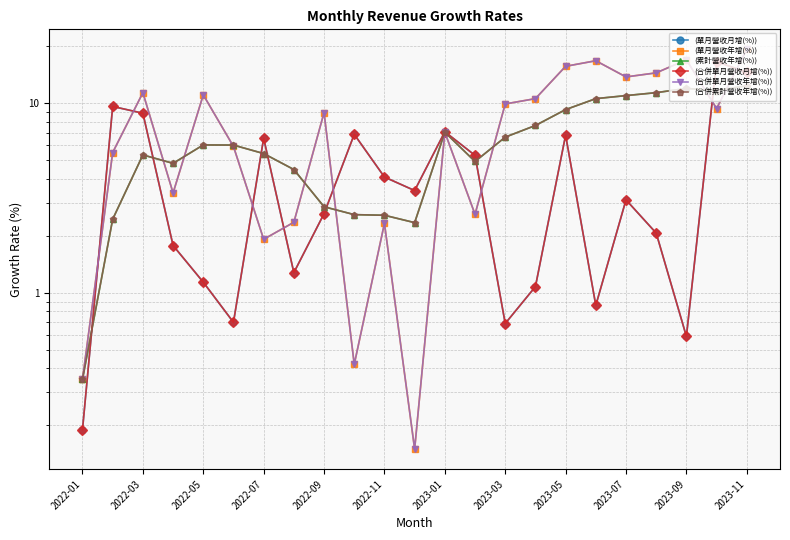

How many data points in (單月營收月增(%)) are less than 3?

11